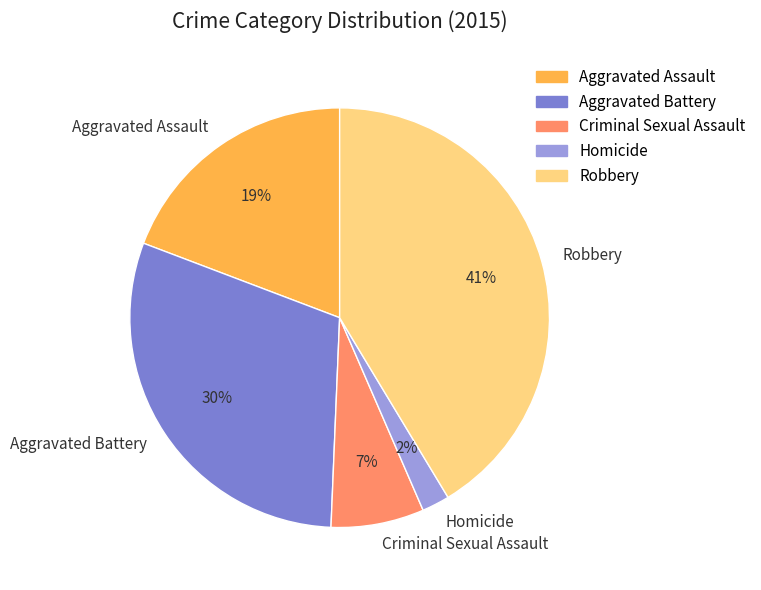

To the nearest percent, what is the difference between the largest and smallest slice percentages?

39%